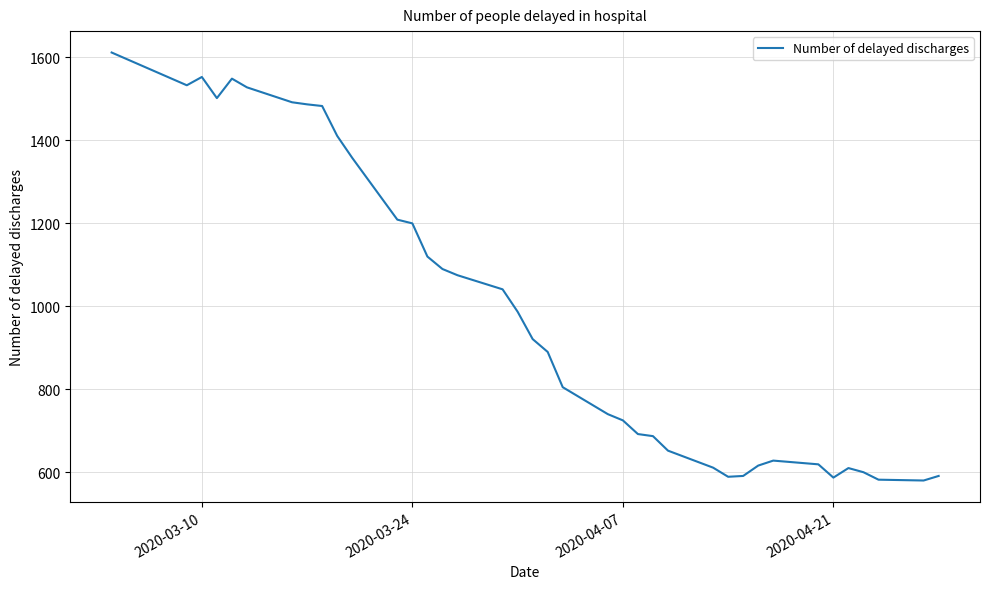

What is the maximum value shown in the chart?

1612